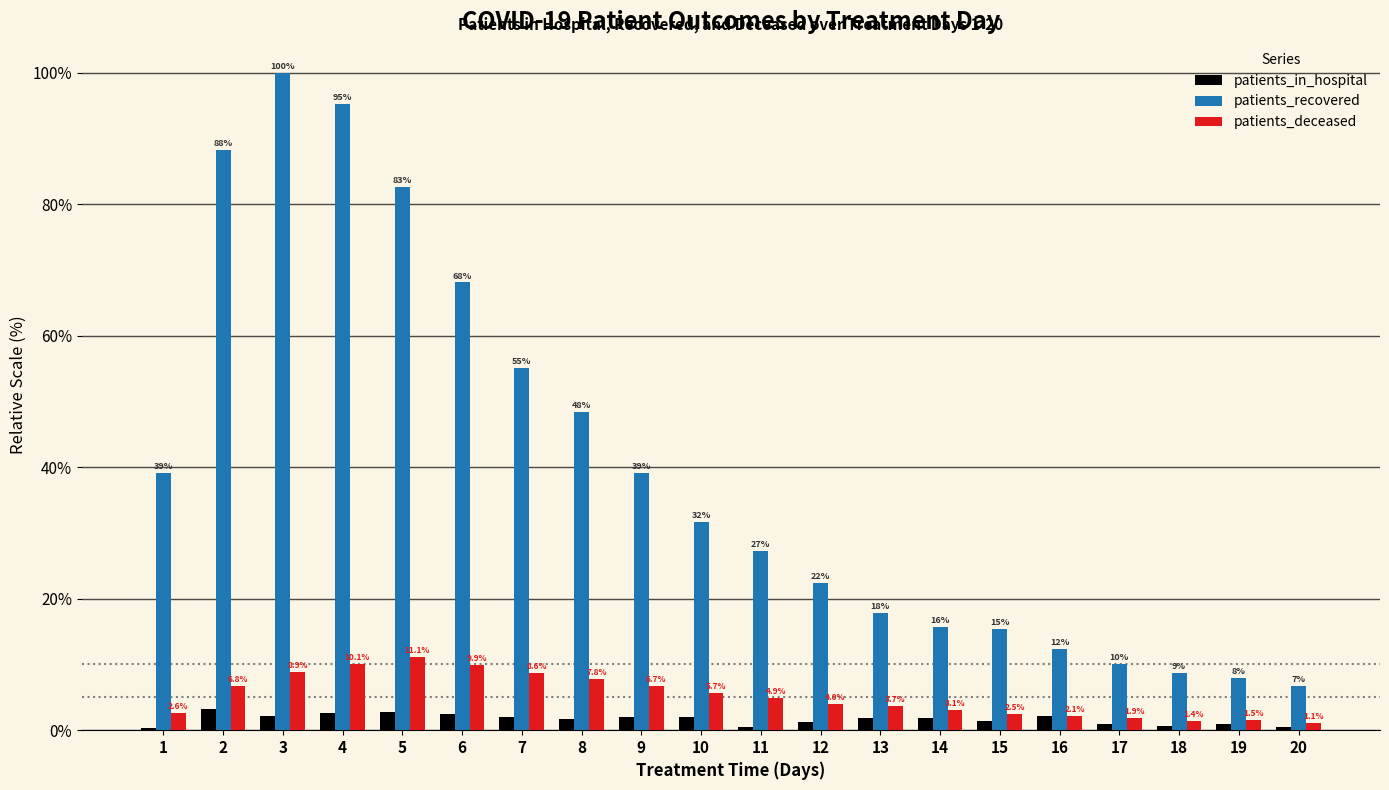

Is the value of patients_recovered at 16 greater than the value of patients_in_hospital at 11?

Yes